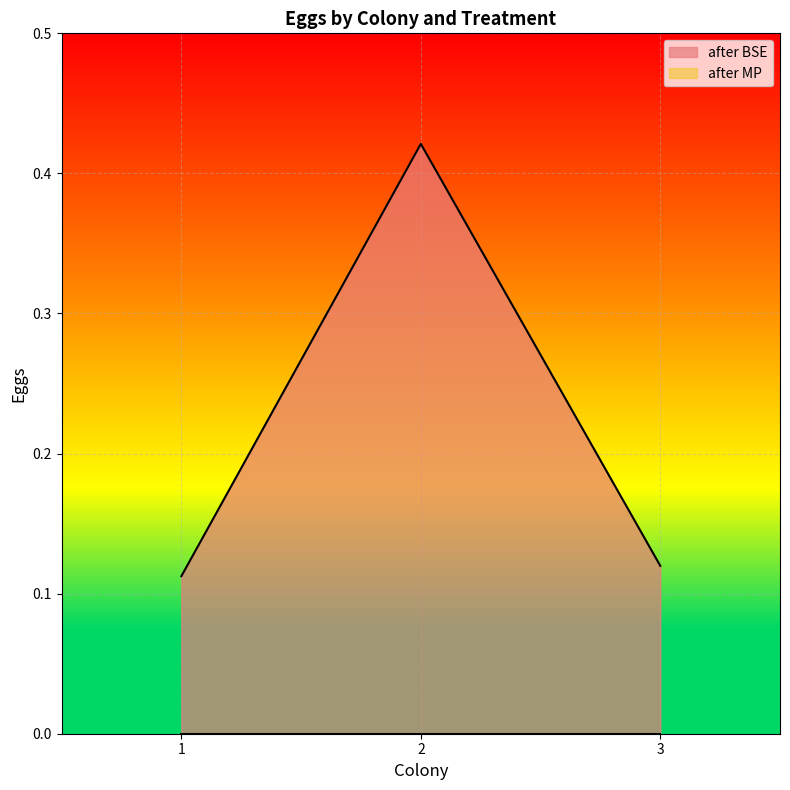

What is the sum of all values?

0.7